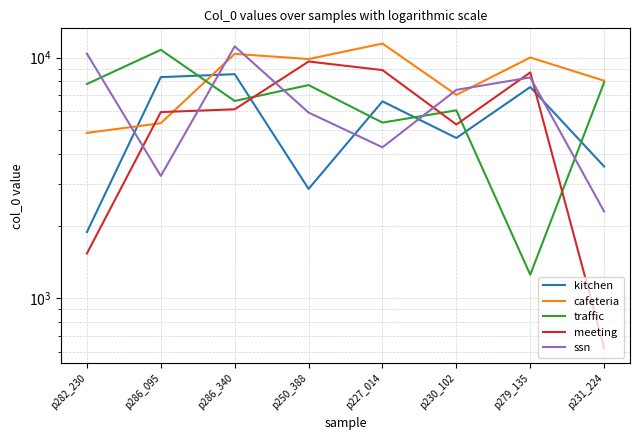

How many lines are shown in the chart?

5